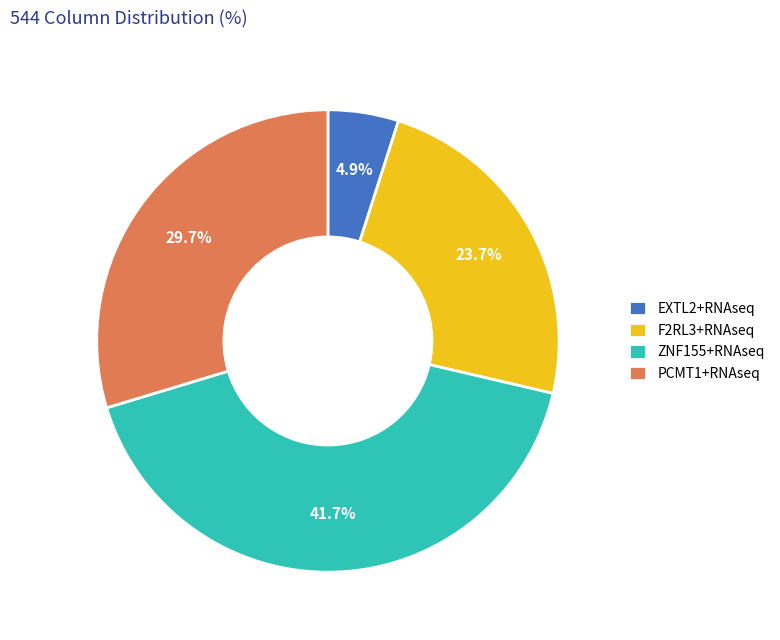

Which slice is the smallest?

EXTL2+RNAseq